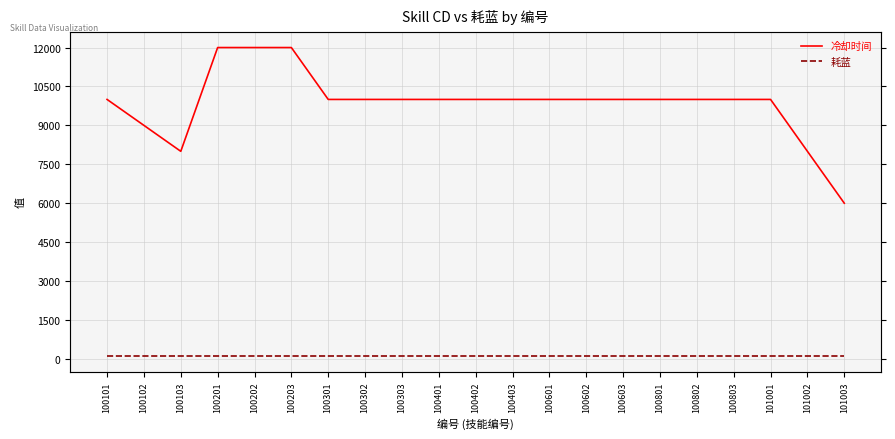

At which label does 冷却时间 first exceed 10000?

100201